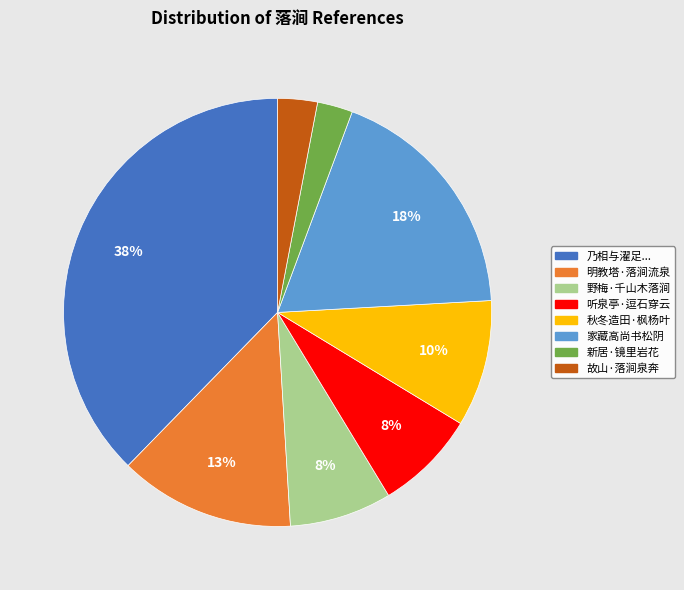

Which has a higher value, 乃相与濯足... or 野梅·千山木落涧?

乃相与濯足...